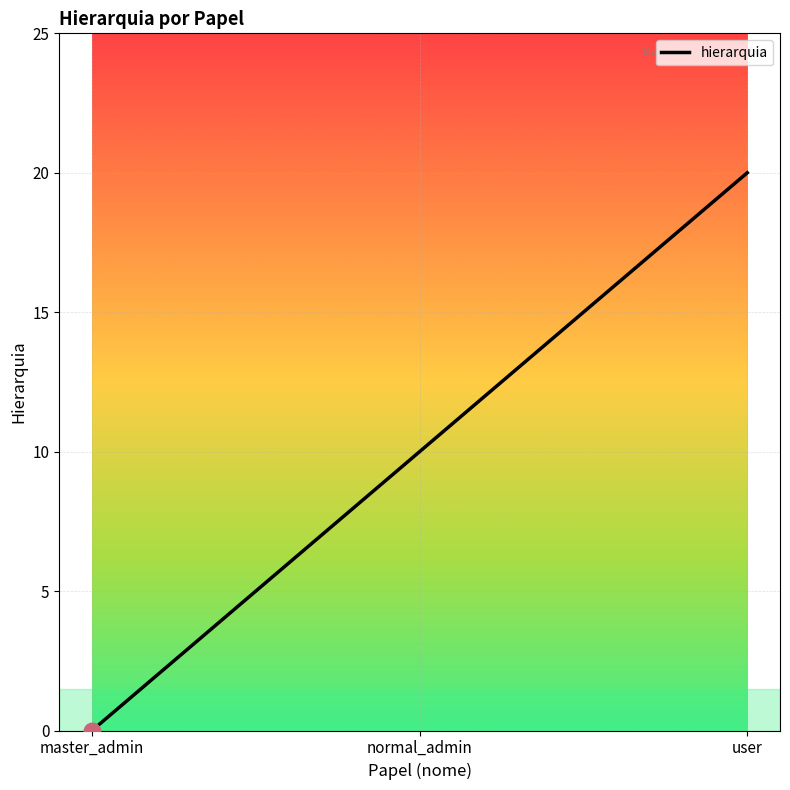

Count the number of data series in this chart.

1